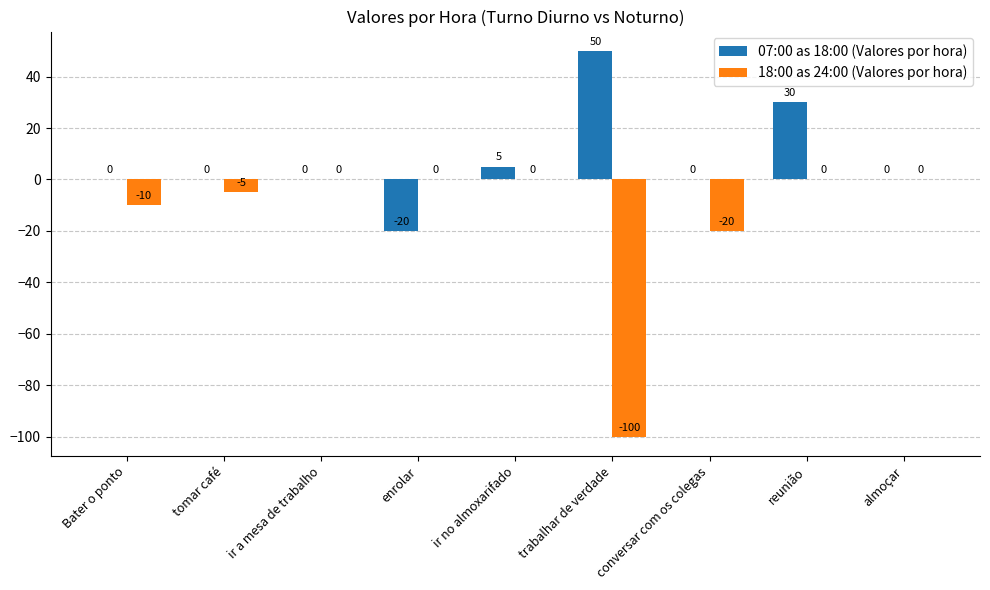

The 07:00 as 18:00 (Valores por hora) series shows 0 at almoçar. True or false?

True